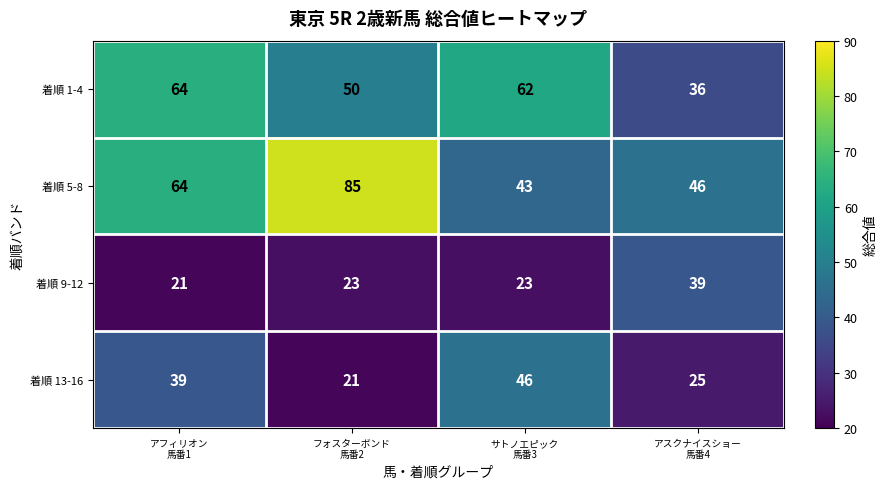

Reading right to left, extract all data points from this chart.

着順 1-4: 36	62	50	64
着順 5-8: 46	43	85	64
着順 9-12: 39	23	23	21
着順 13-16: 25	46	21	39